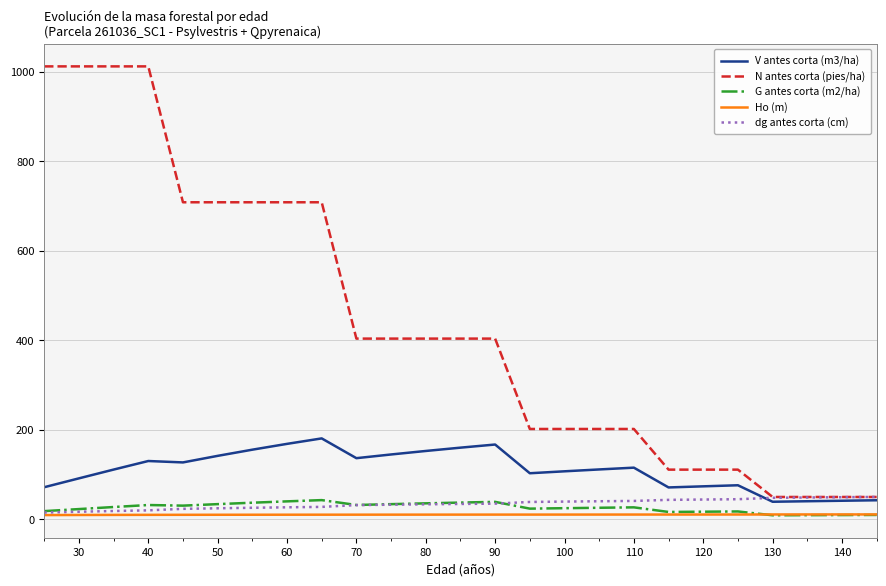

Which series has the largest total across all categories?

N antes corta (pies/ha)